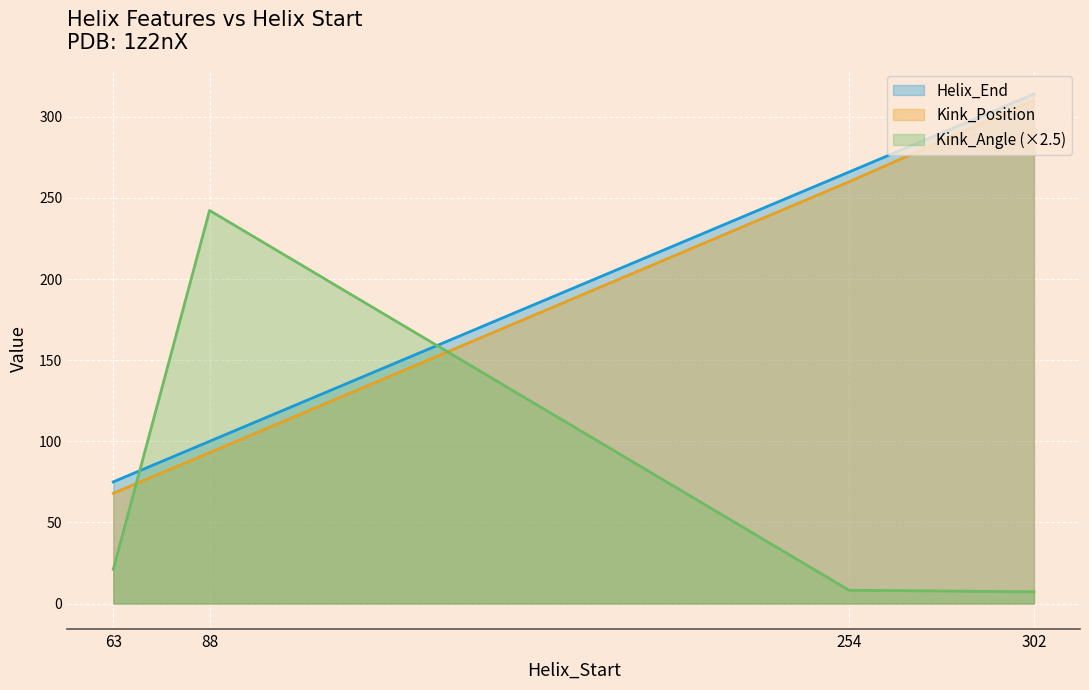

Where is Helix_End nearest to the value 194?

254